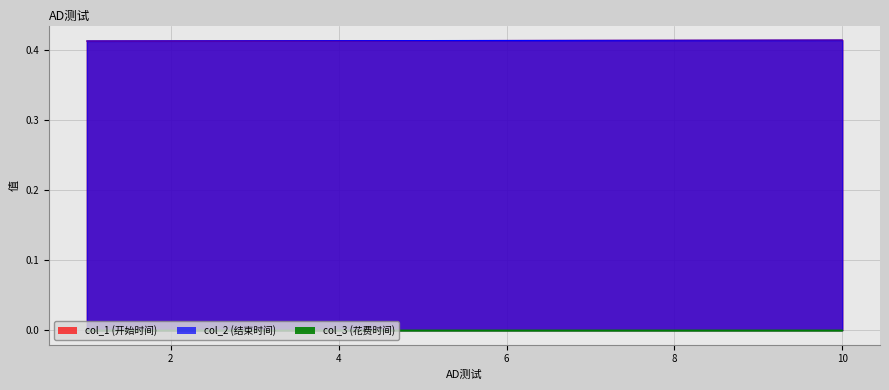

Reading left to right, extract all data points from this chart.

col_1: 1=0.4	2=0.4	3=0.4	4=0.4	5=0.4	6=0.4	7=0.4	8=0.4	9=0.4	10=0.4
col_2: 1=0.4	2=0.4	3=0.4	4=0.4	5=0.4	6=0.4	7=0.4	8=0.4	9=0.4	10=0.4
col_3: 1=0.0	2=0.0	3=0.0	4=0.0	5=0.0	6=0.0	7=0.0	8=0.0	9=0.0	10=0.0